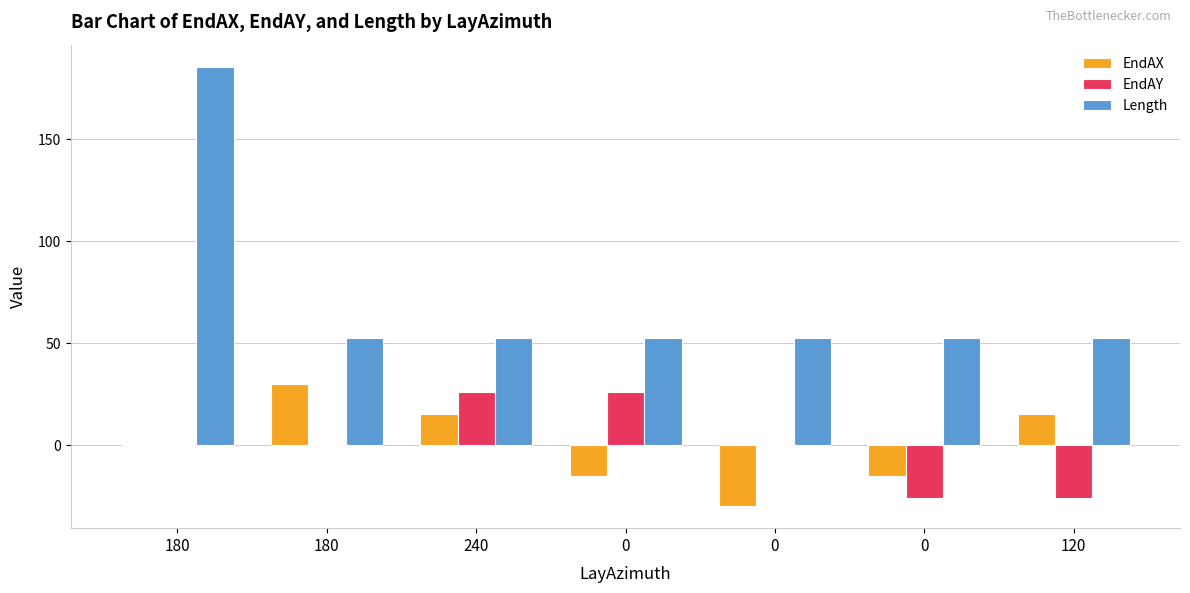

Where does the EndAY series first go above 0?

240